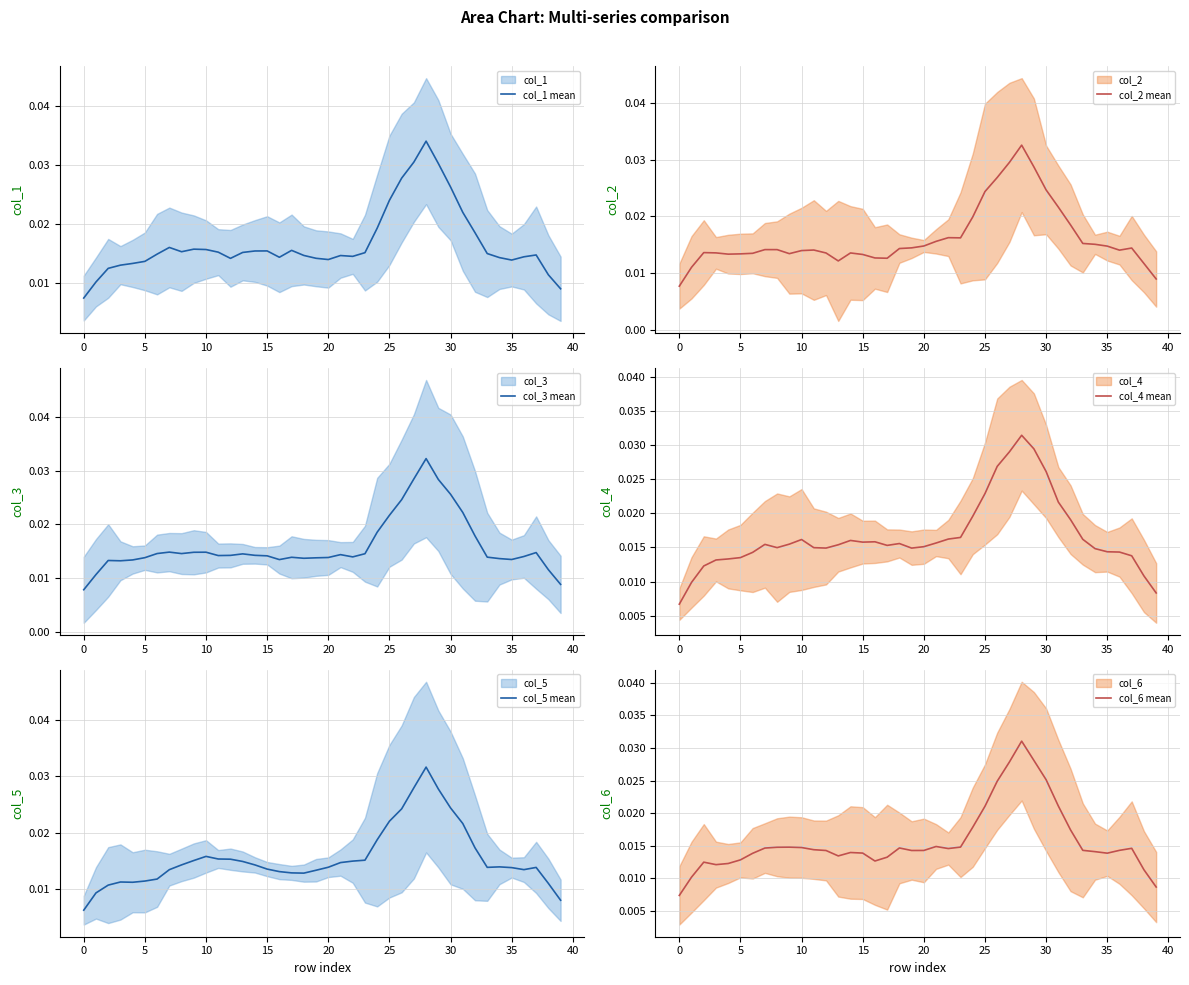

What is the label of the 20th point from the right?

20